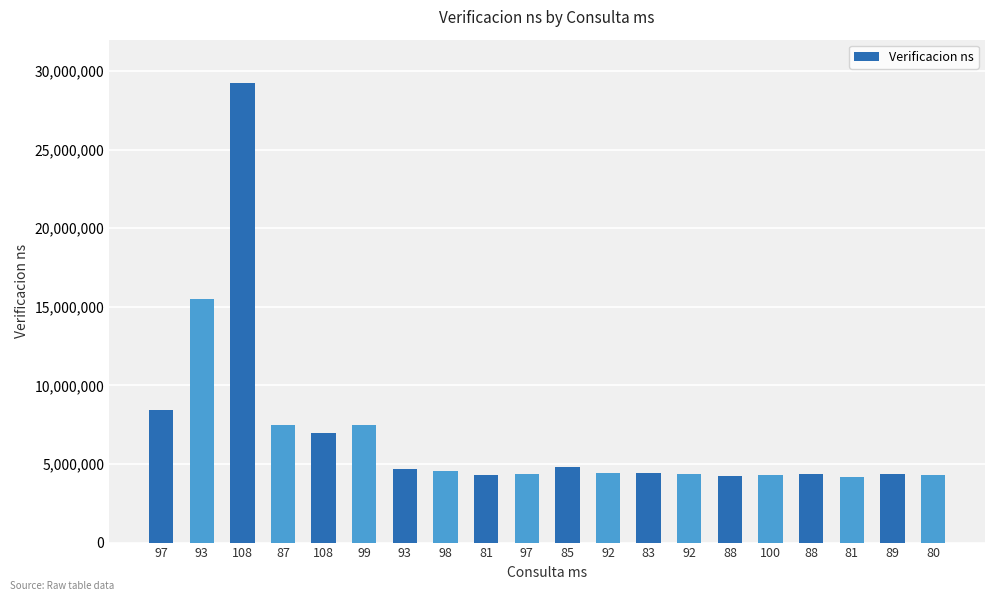

What is the difference between the maximum and minimum values?

25025753